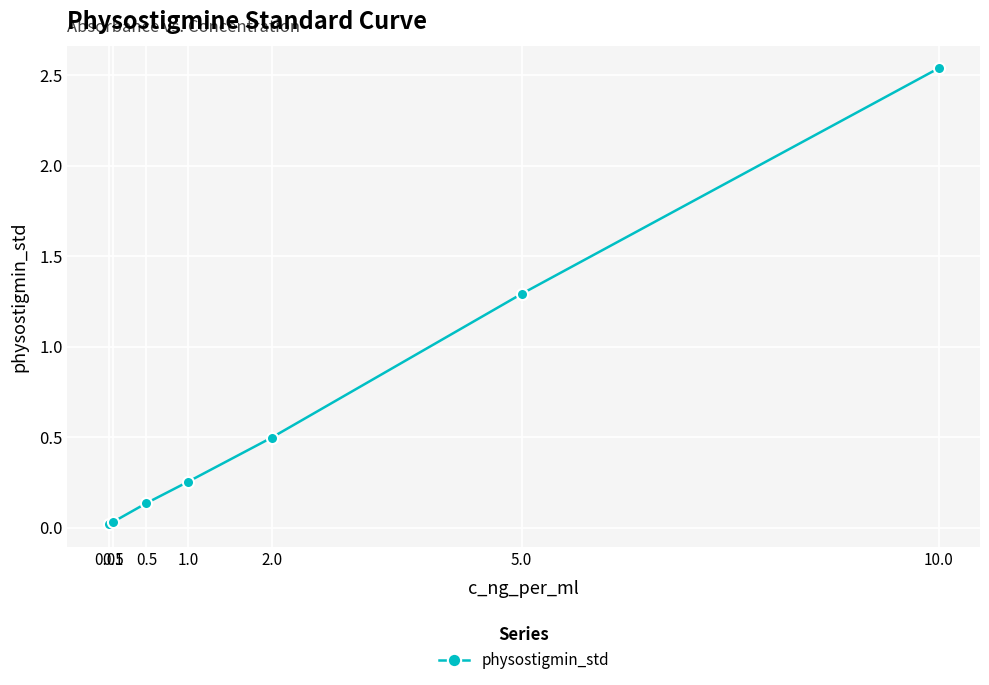

What is the change in value from 0.05 to 5.0?

+1.3